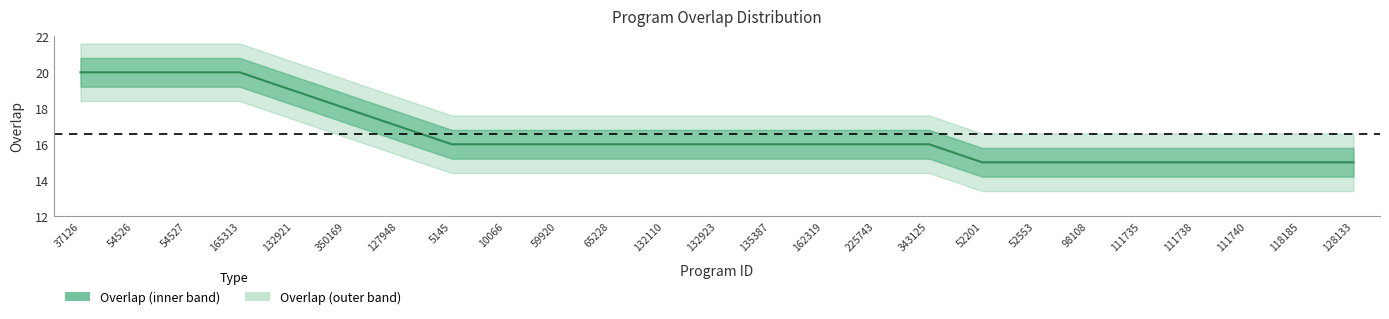

How many lines are shown in the chart?

1